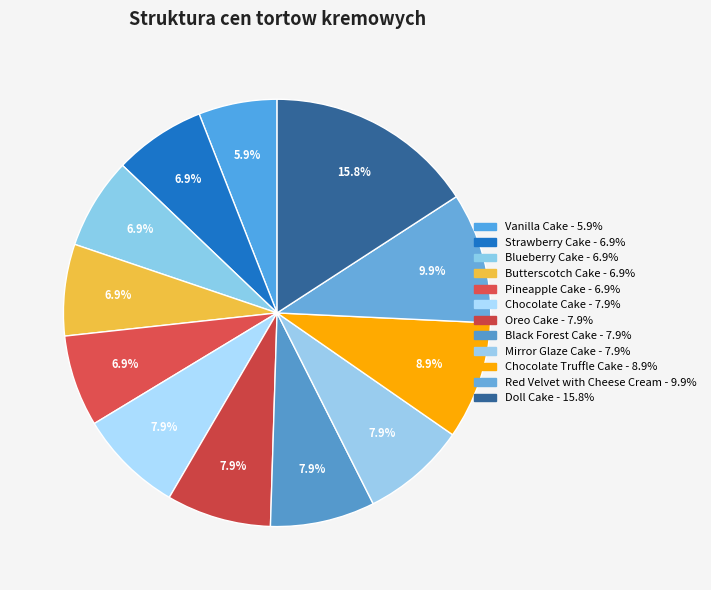

To the nearest percent, what percentage of the pie is Red Velvet with Cheese Cream?

10%